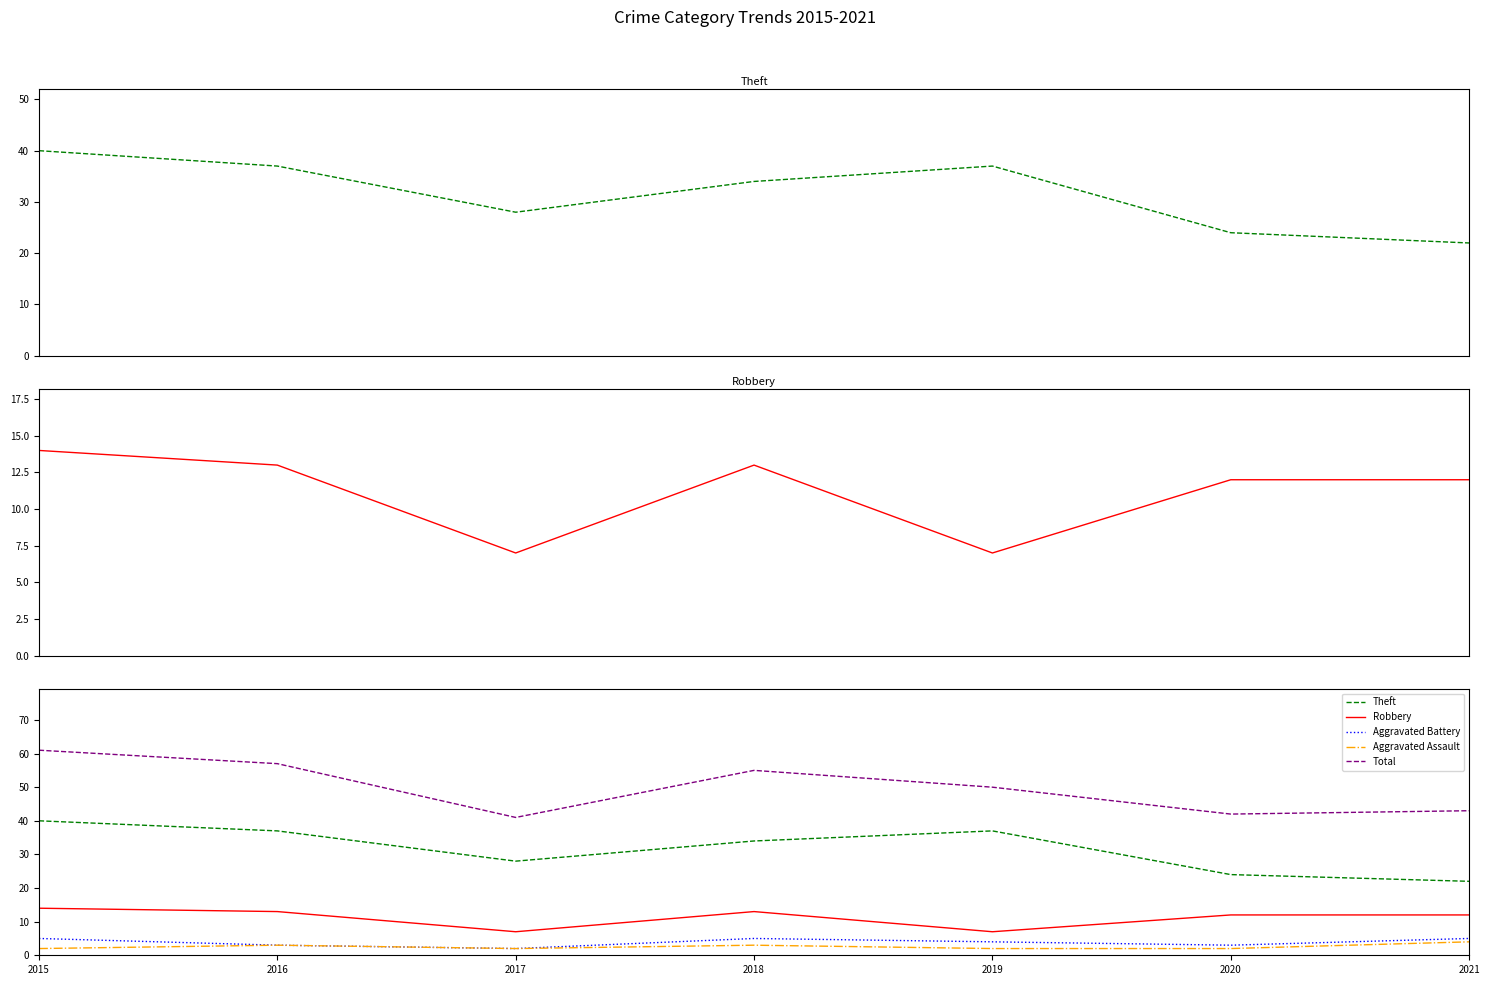

How many series are shown in this chart?

5